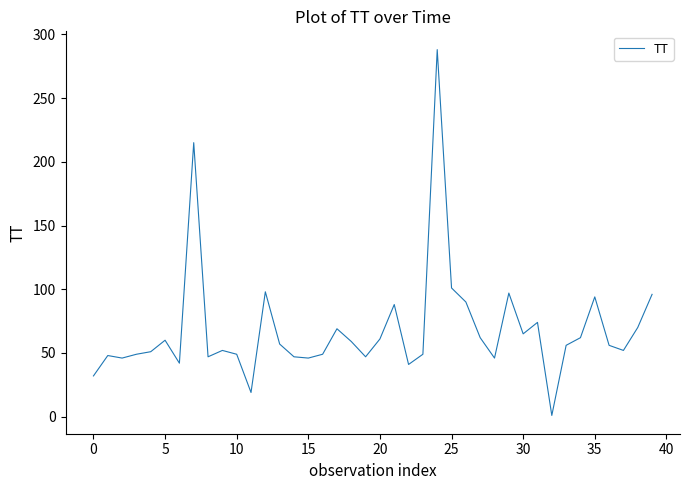

How many lines are shown in the chart?

1